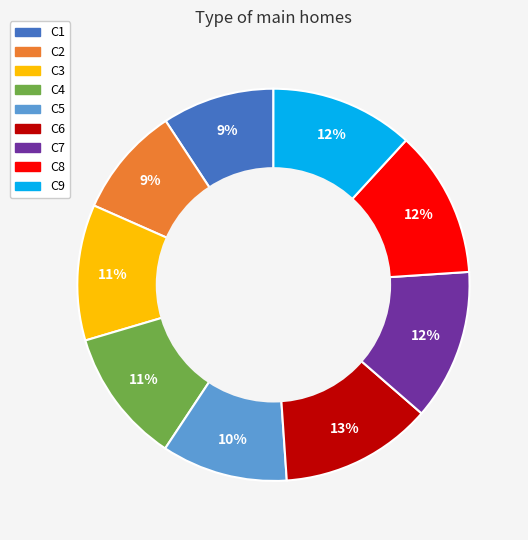

Is there any slice that represents more than half of the pie?

No